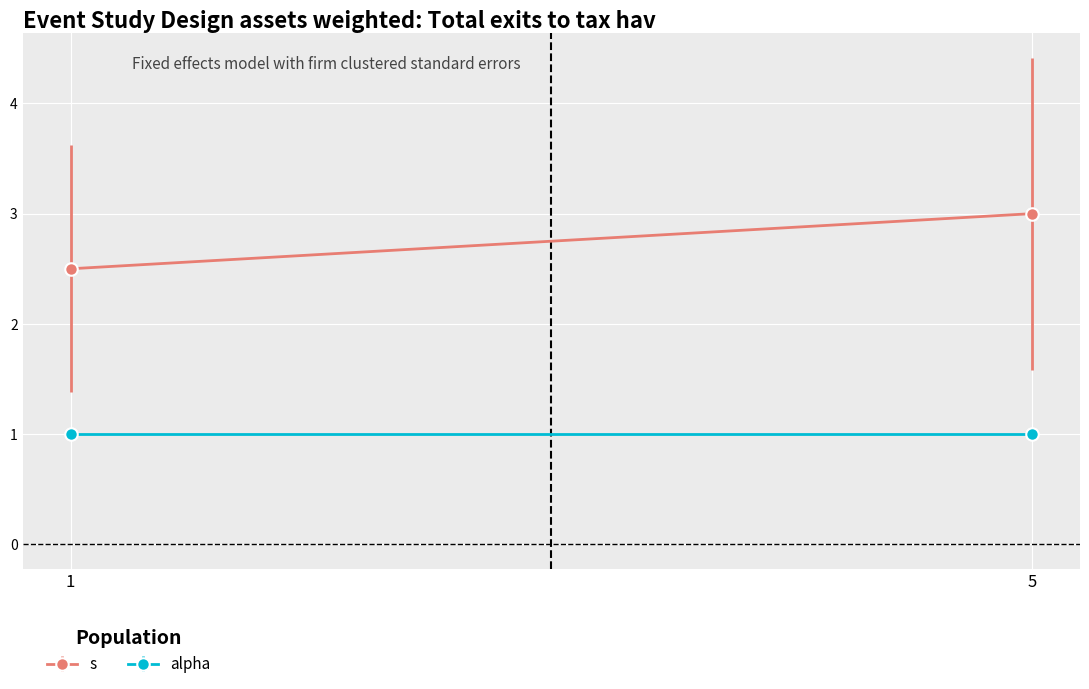

Which series has the largest total across all categories?

s